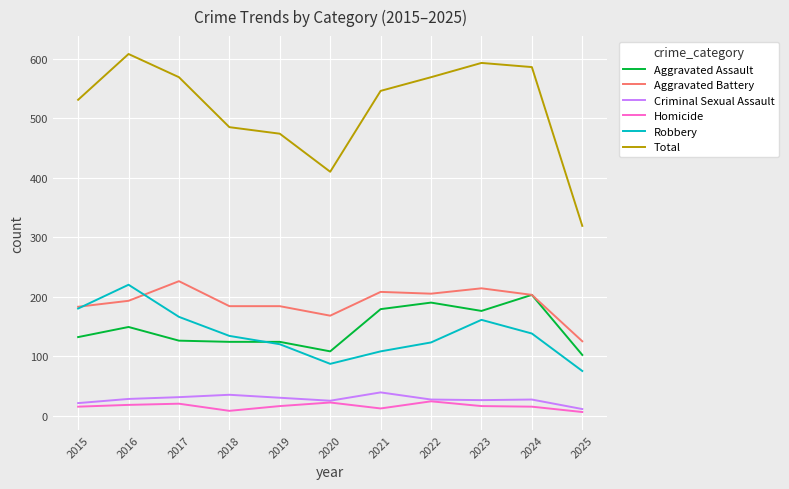

At how many categories does at least one series exceed 582?

3